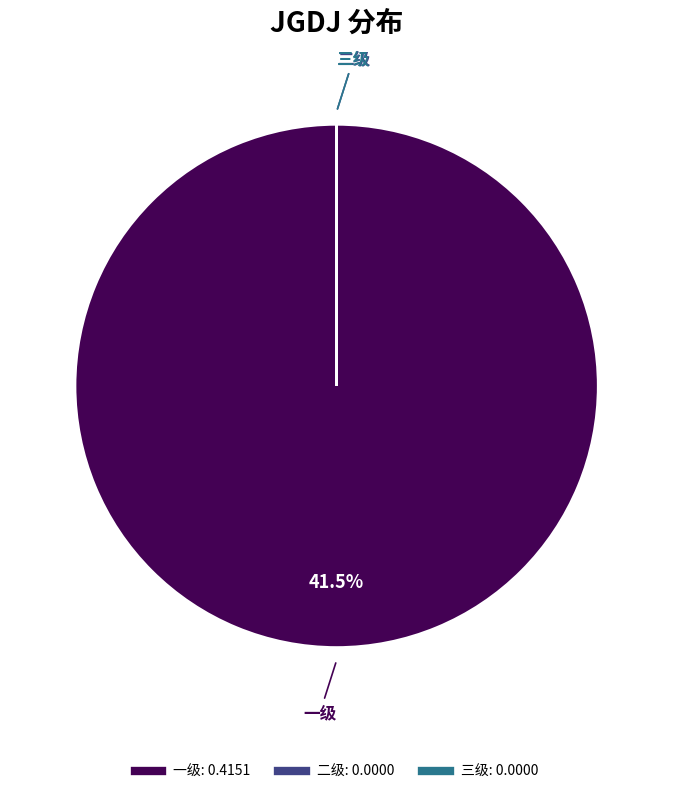

To the nearest percent, what is the combined percentage of 一级 and 二级?

100%